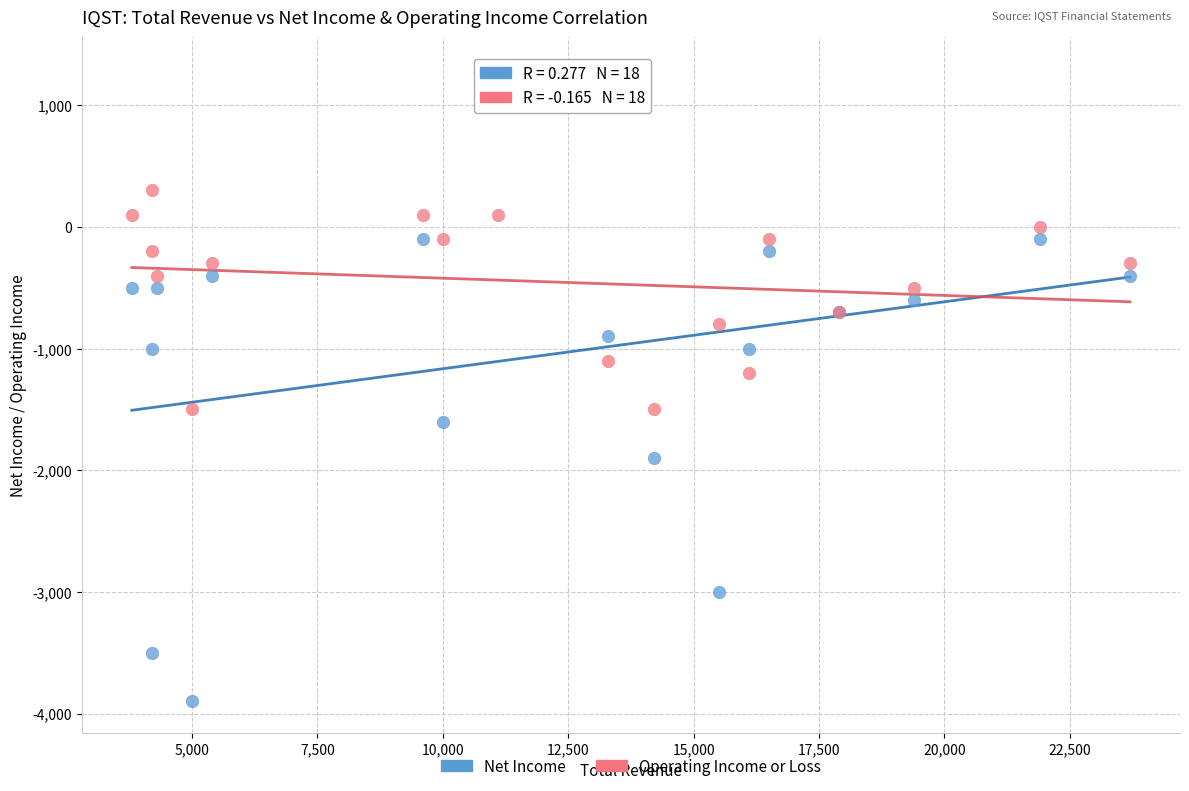

Which series contains the lowest Y value?

Net Income